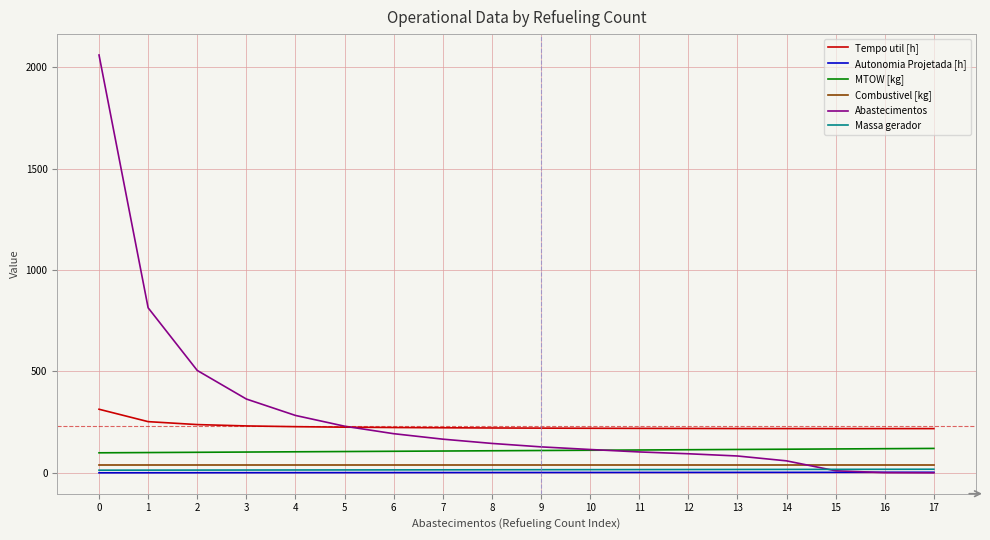

True or false: Autonomia Projetada [h] and MTOW [kg] cross at least once.

False